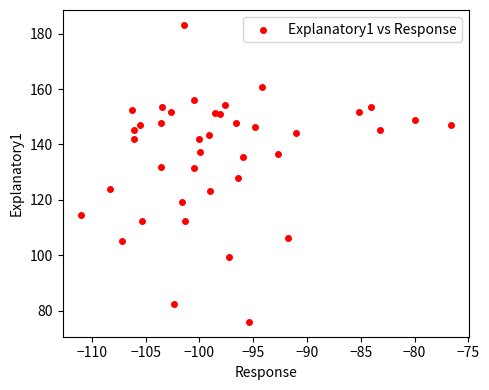

What is the range of Y values (max minus min)?

107.3